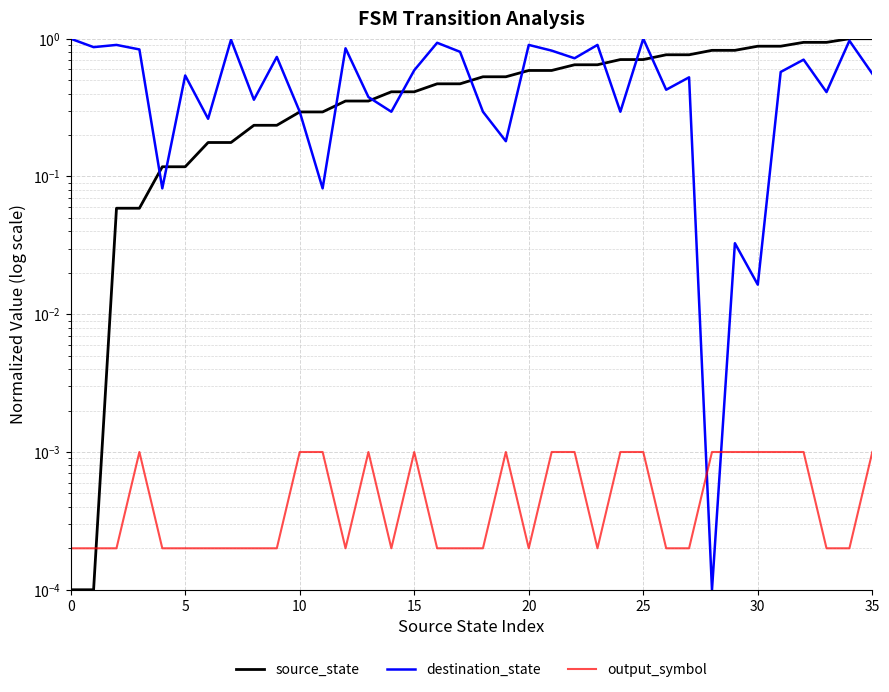

At which category is the sum across all series the highest?

34